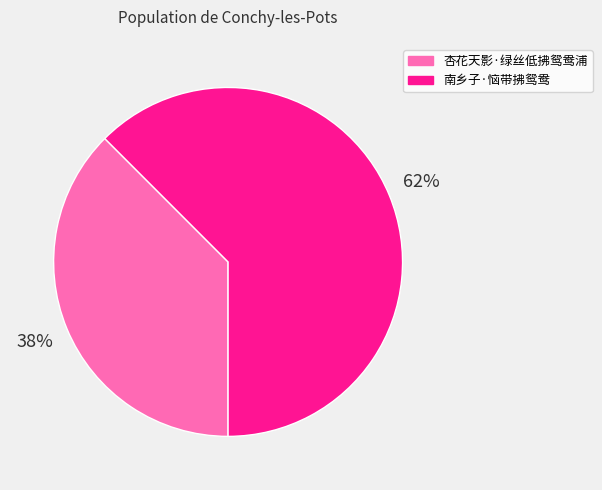

Which slice is the largest?

南乡子·恼带拂鸳鸯